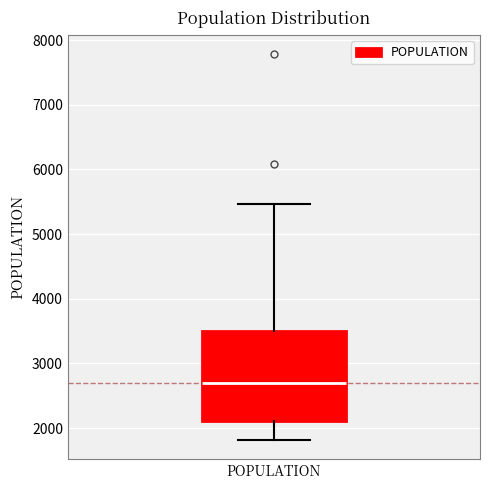

Where is the lower edge of the box for POPULATION on the y-axis? The values are not printed on the chart, so give them approximately, as read against the axis.

2100